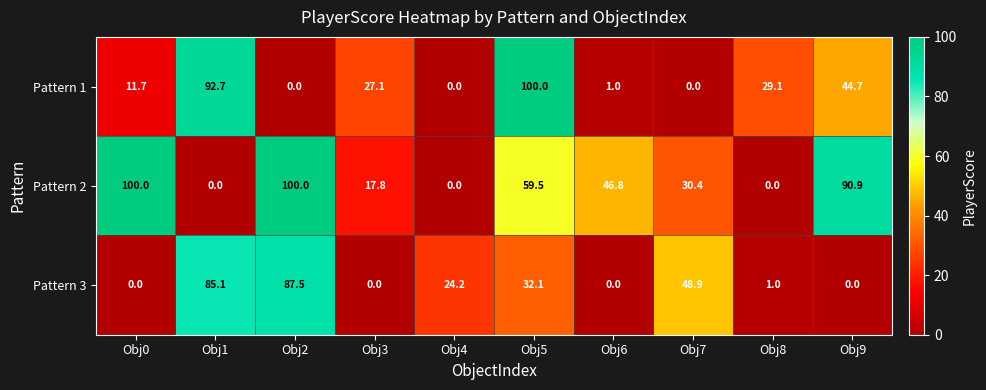

Rank the series at Obj0 from highest to lowest value.

Pattern 2, Pattern 1, Pattern 3